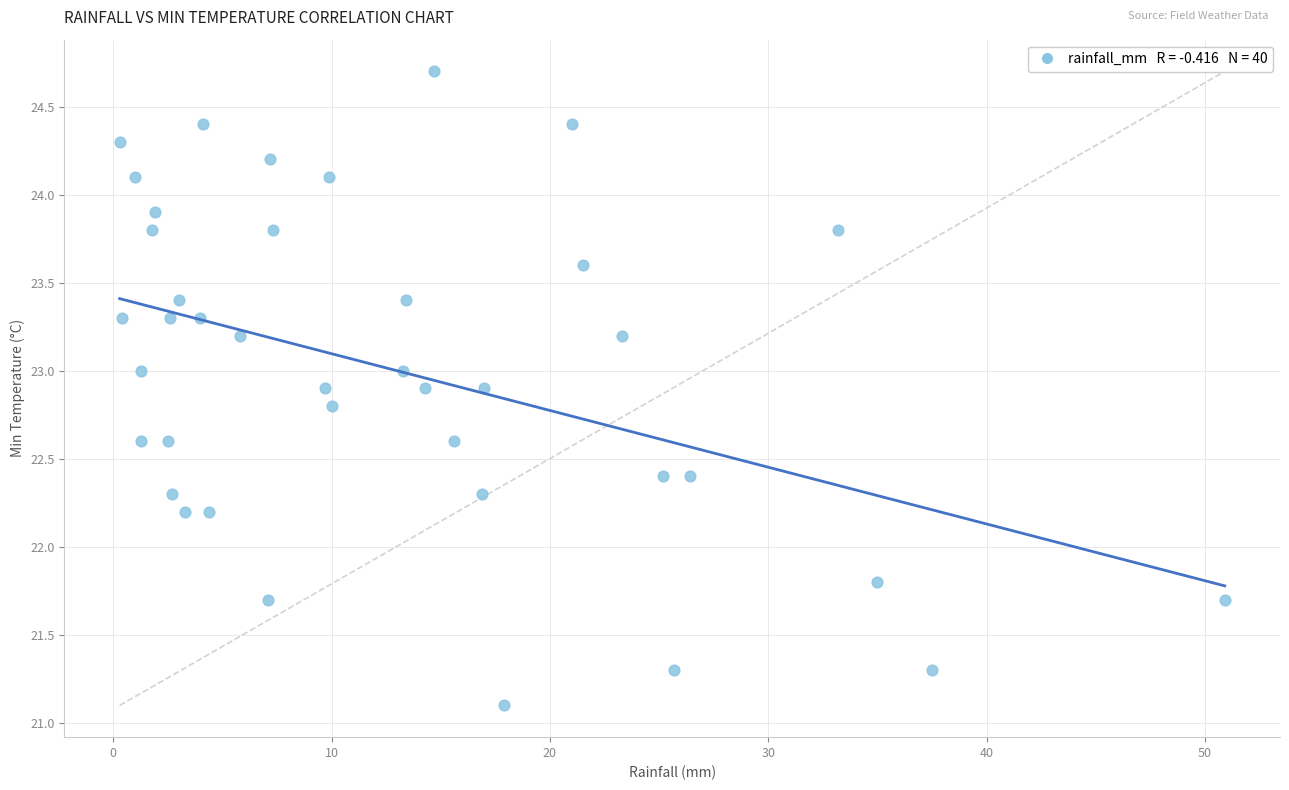

What is the range of X values (max minus min)?

50.6